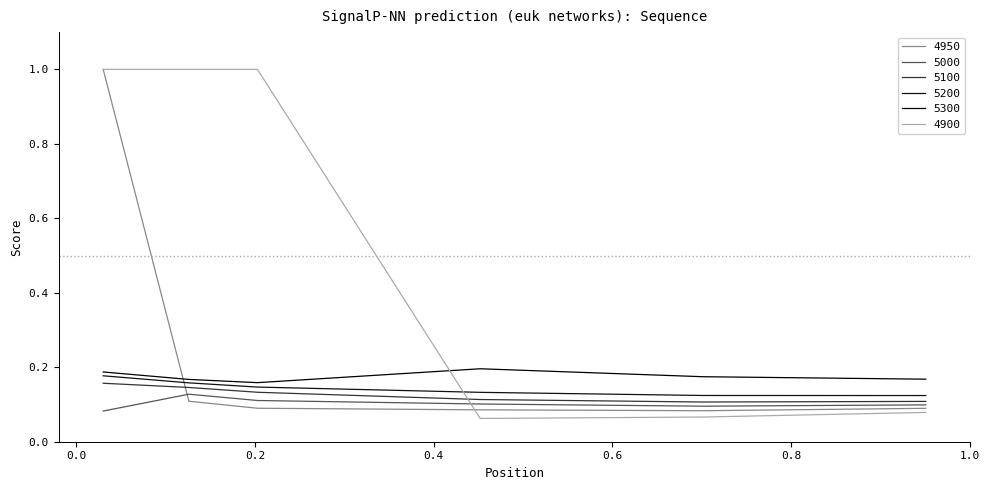

How many lines are shown in the chart?

6